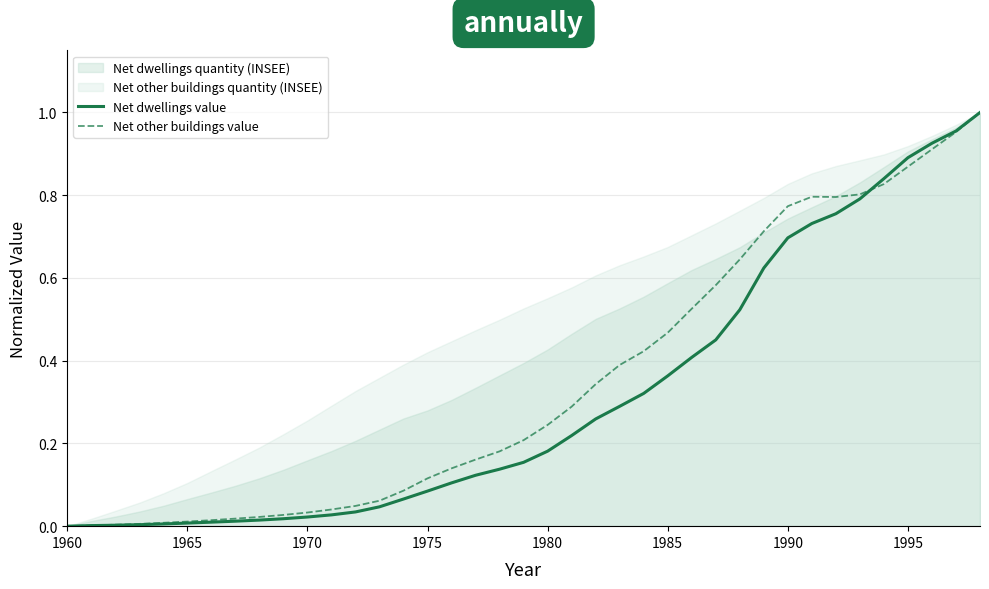

Which series ends up on top after the final intersection of Net other buildings value and Net dwellings value?

Net dwellings value